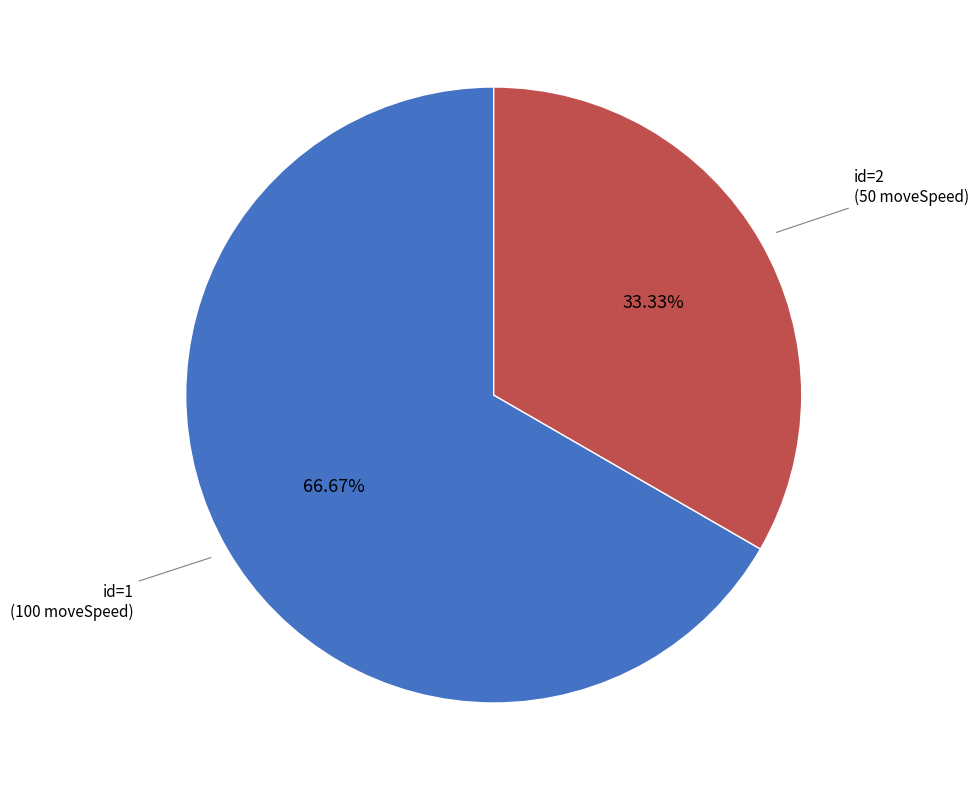

Does any single category account for the majority?

Yes